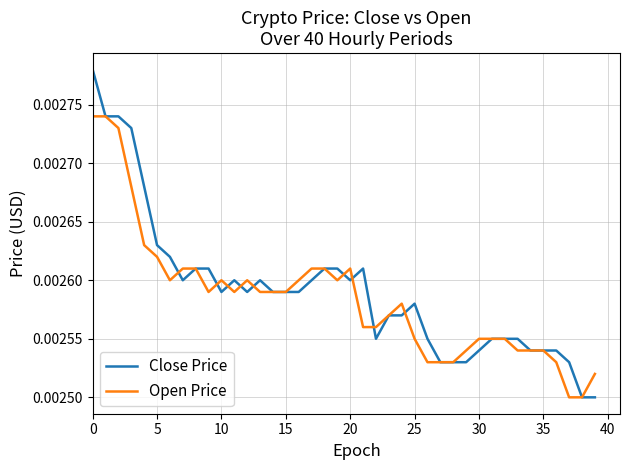

Which series has the largest range (max minus min)?

Close Price